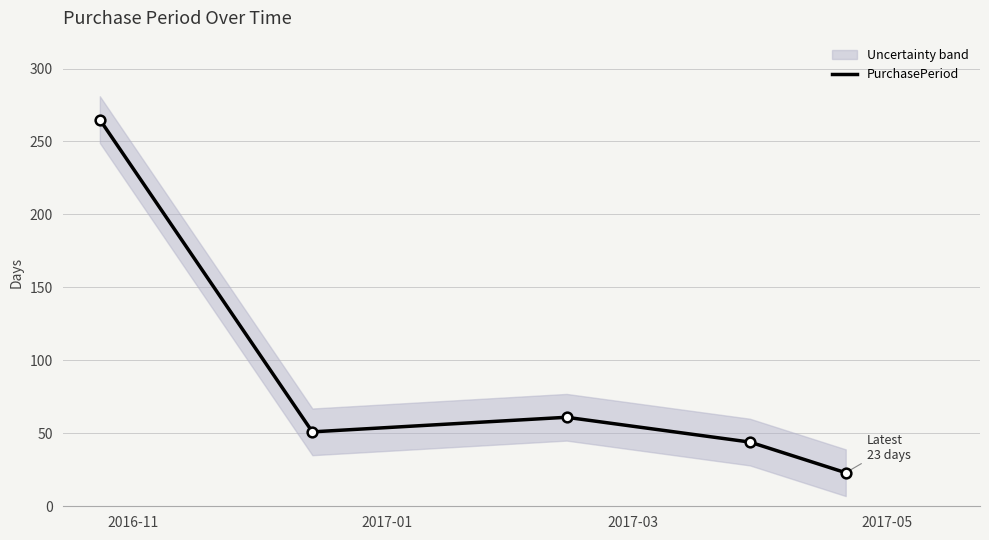

What is the average value?

89